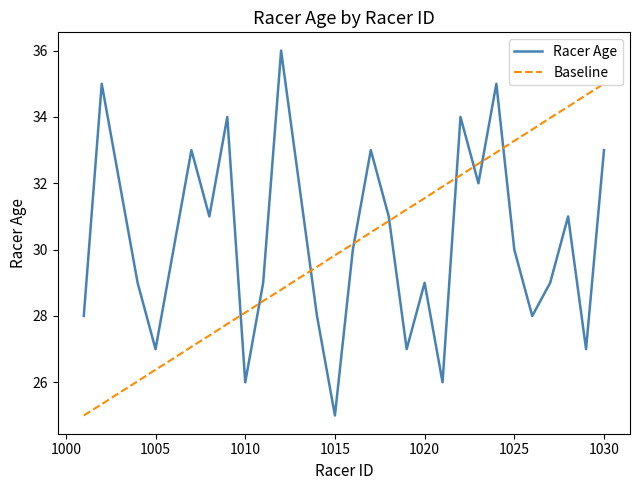

Which series ends up on top after the final intersection of Baseline and Racer Age?

Baseline